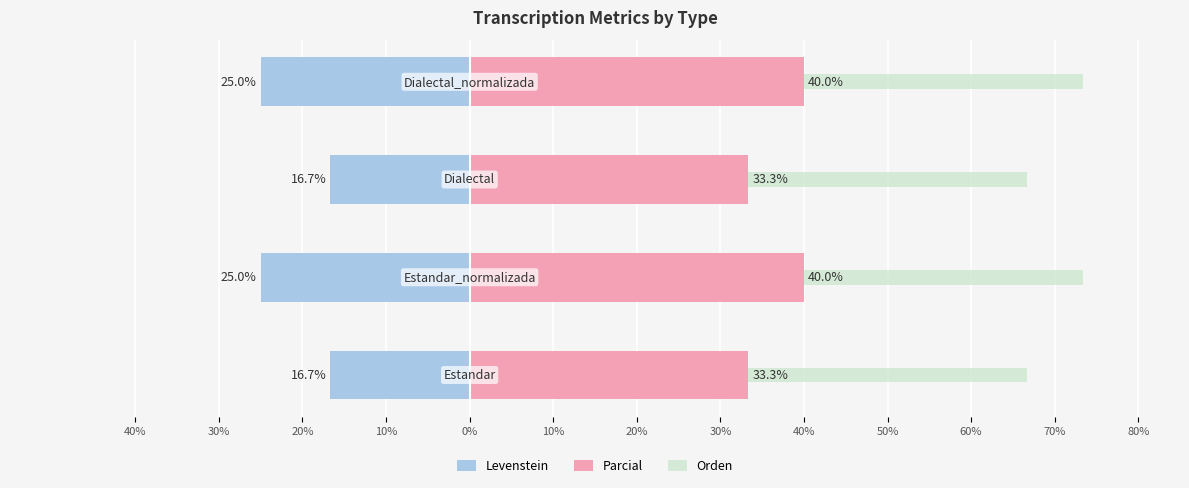

Is it true that Levenstein equals -21.7 at 20%?

False